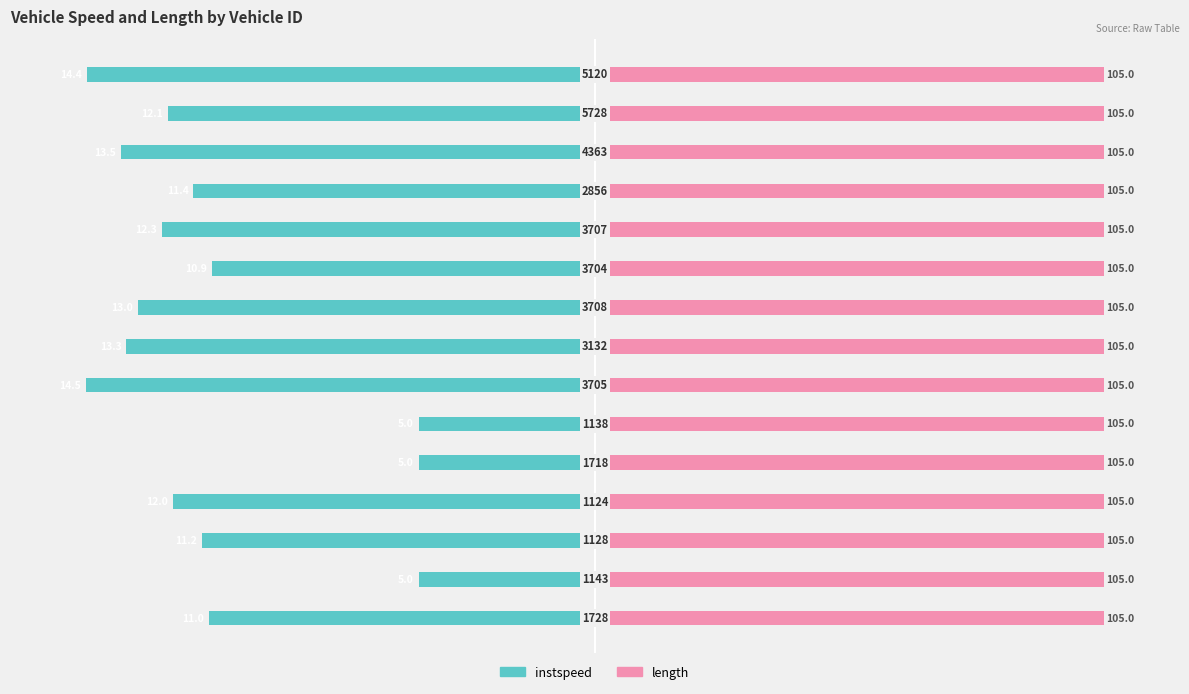

How many categories are shown in the chart?

15